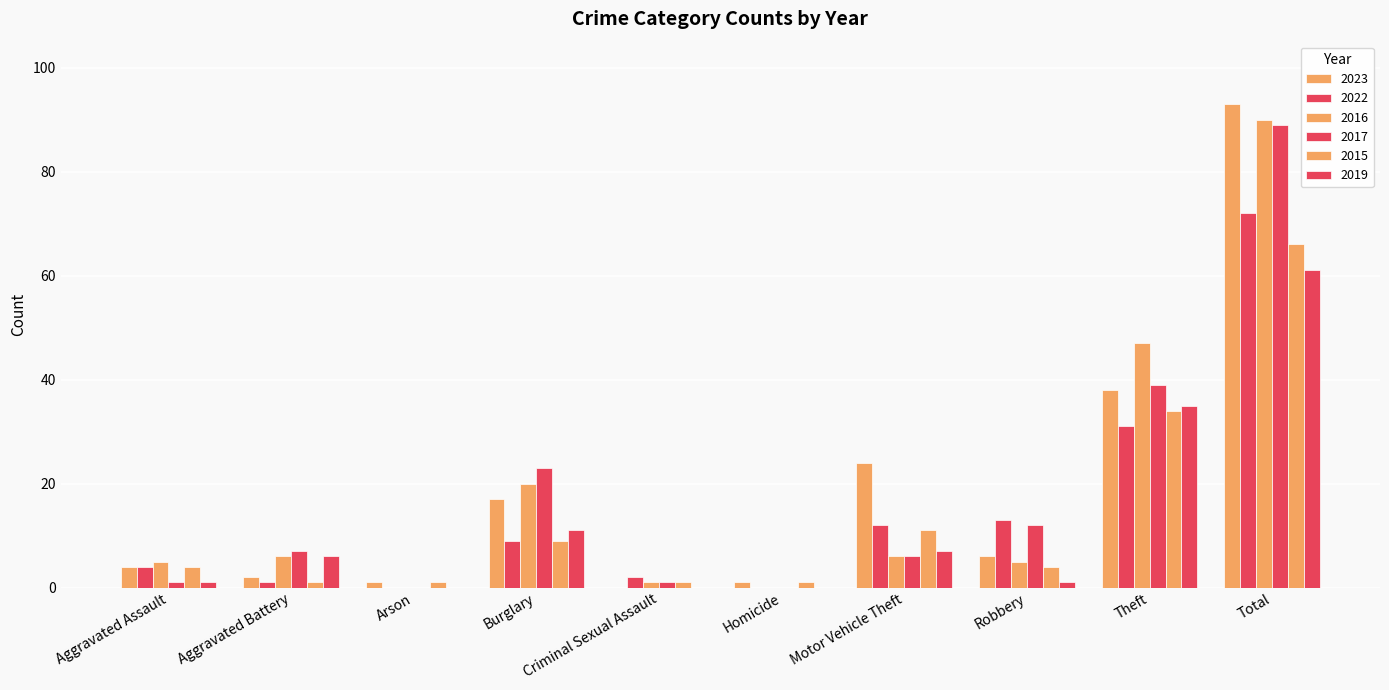

Which series has the largest total across all categories?

2023